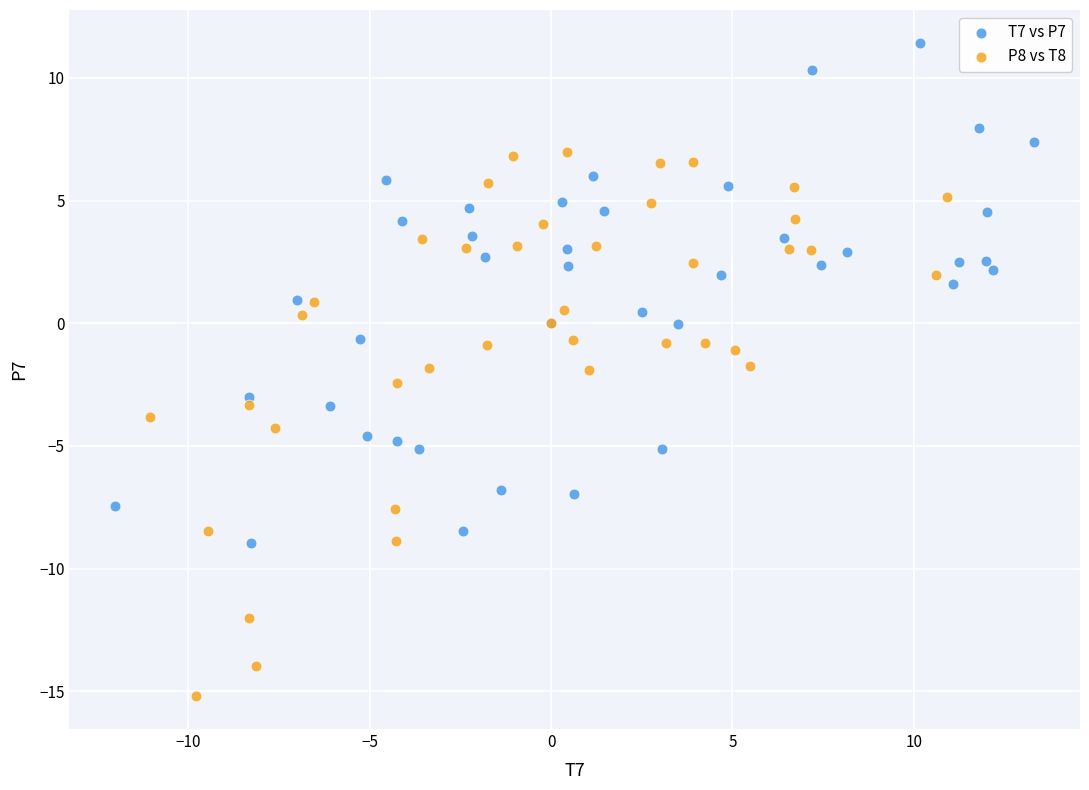

Which series contains the lowest Y value?

P8 vs T8